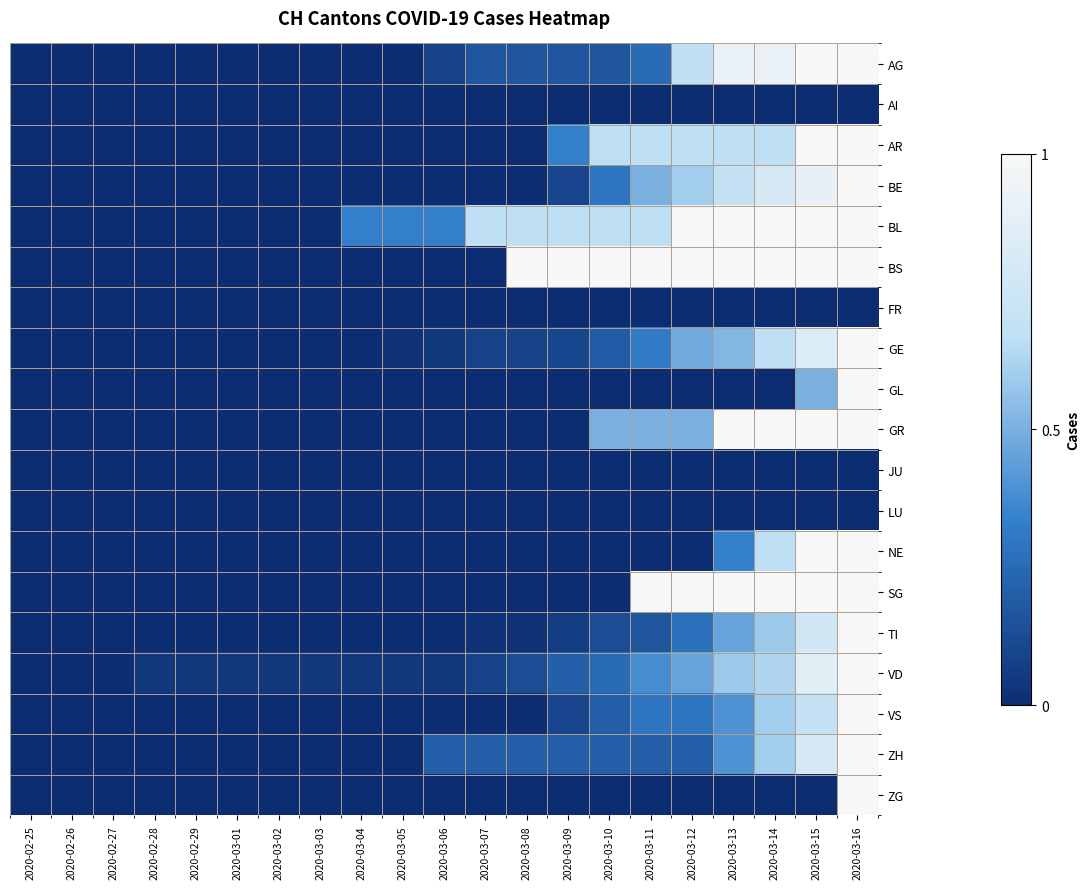

What is the difference between the highest and lowest values at 2020-03-10?

1.0